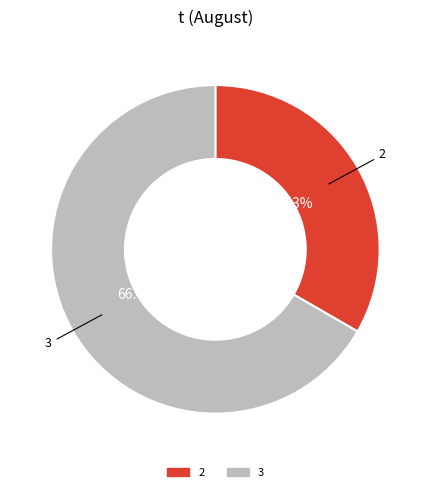

Is there a majority slice in this chart?

Yes